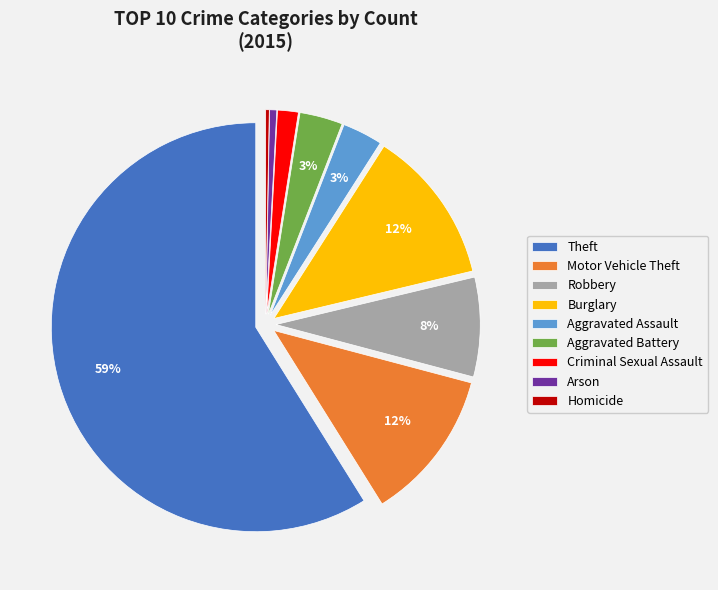

Between Aggravated Battery and Motor Vehicle Theft, which is larger?

Motor Vehicle Theft